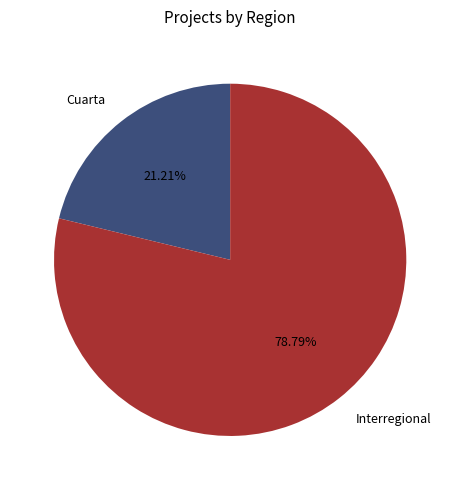

How many slices are in this pie chart?

2